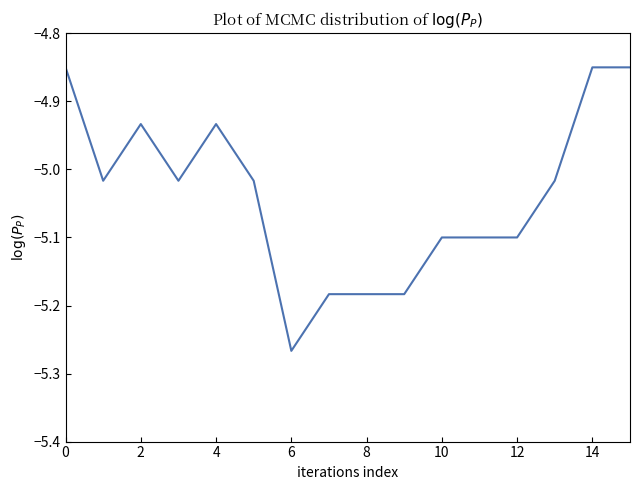

What is the difference between the maximum and minimum values?

0.4